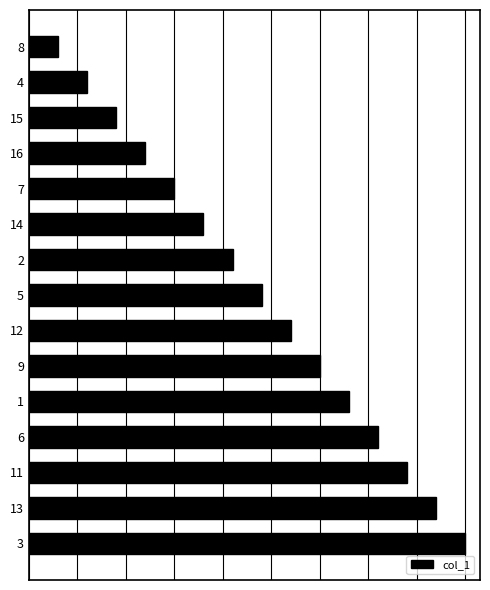

Where does the data first go above 8?

12